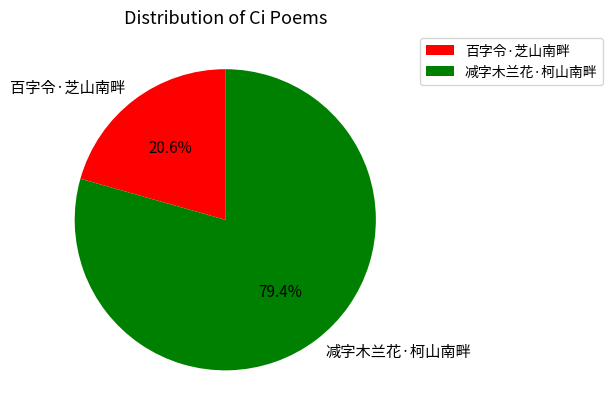

What is the total percentage of 百字令·芝山南畔 and 减字木兰花·柯山南畔?

100.0%